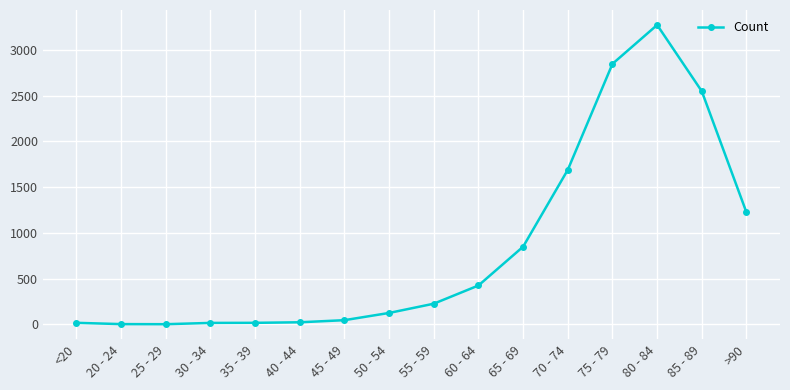

What is the maximum value shown in the chart?

3273